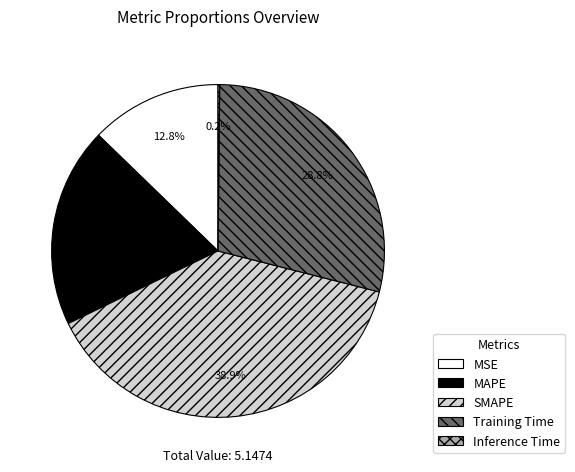

What portion of the pie excludes MAPE?

80.6%